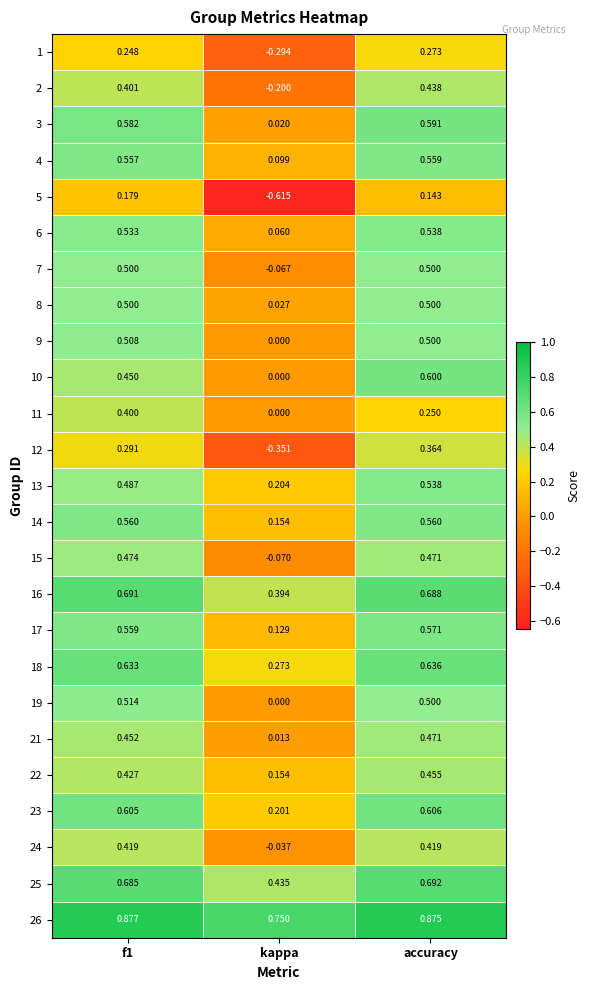

Is the value of 17 at f1 greater than the value of 22 at accuracy?

Yes